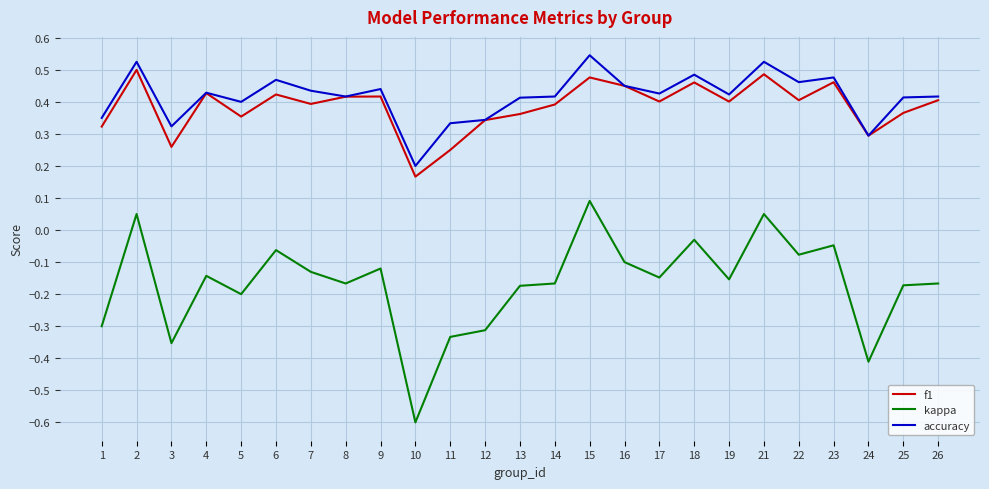

The value of accuracy at 18 is 0.3. True or false?

False